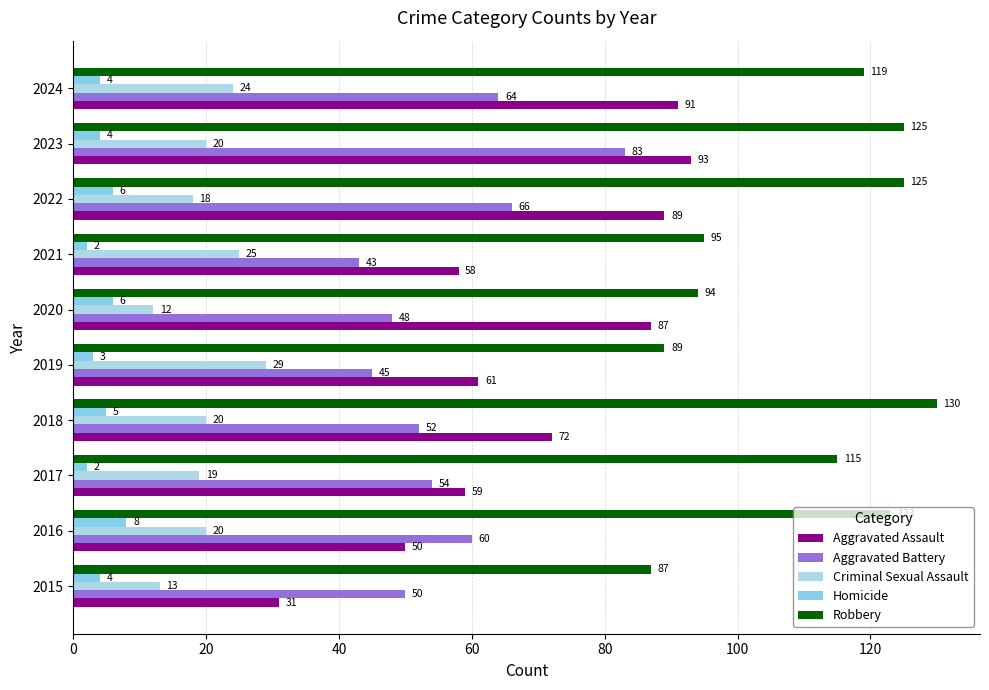

Which series has the largest range (max minus min)?

Aggravated Assault